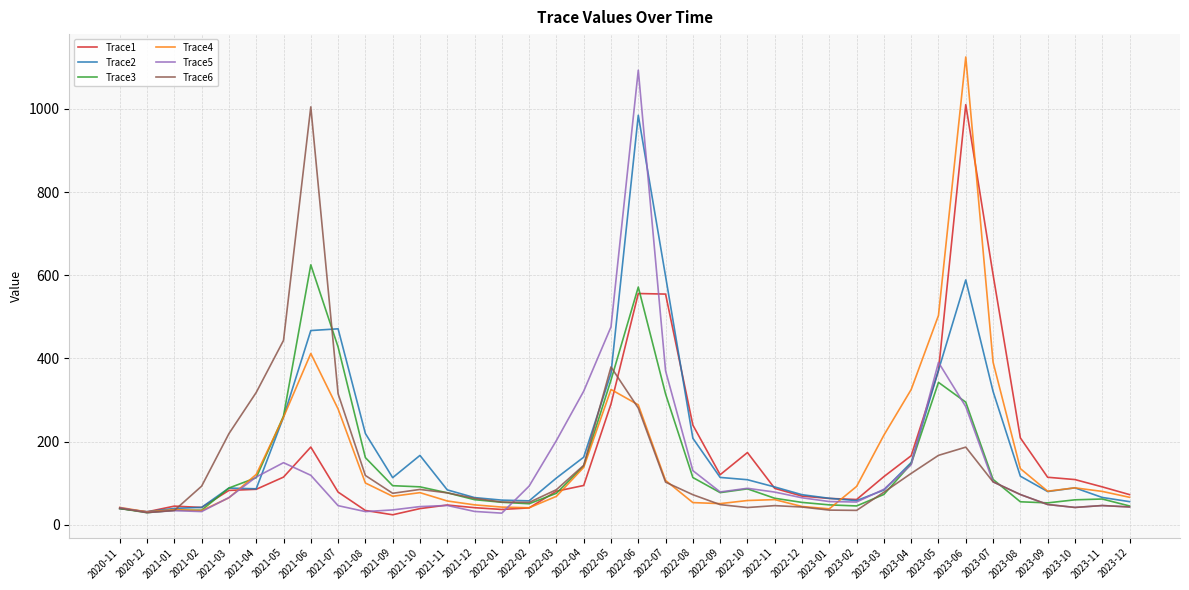

What position from the right is 2021-06?

31